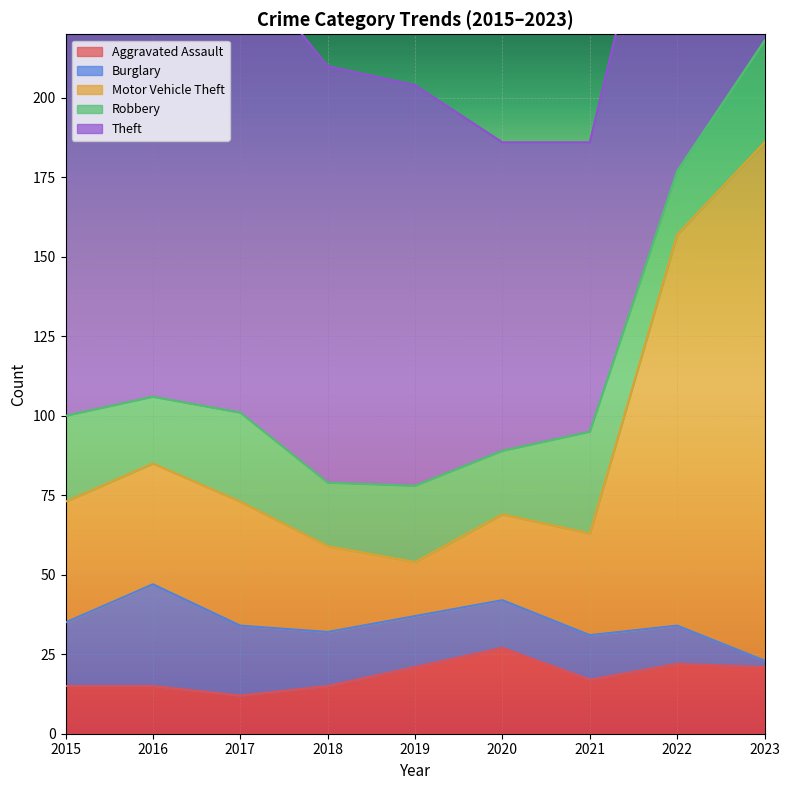

Between which two adjacent categories do Motor Vehicle Theft and Theft first intersect?

2022 and 2023